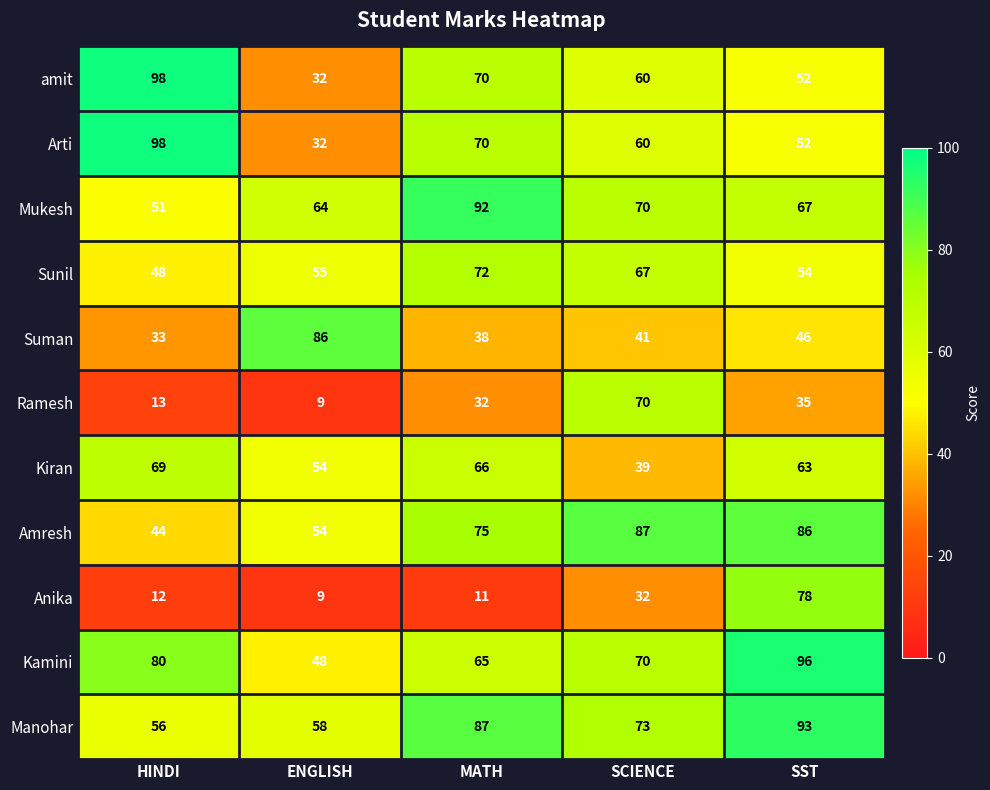

What is the total value across all series at HINDI?

602